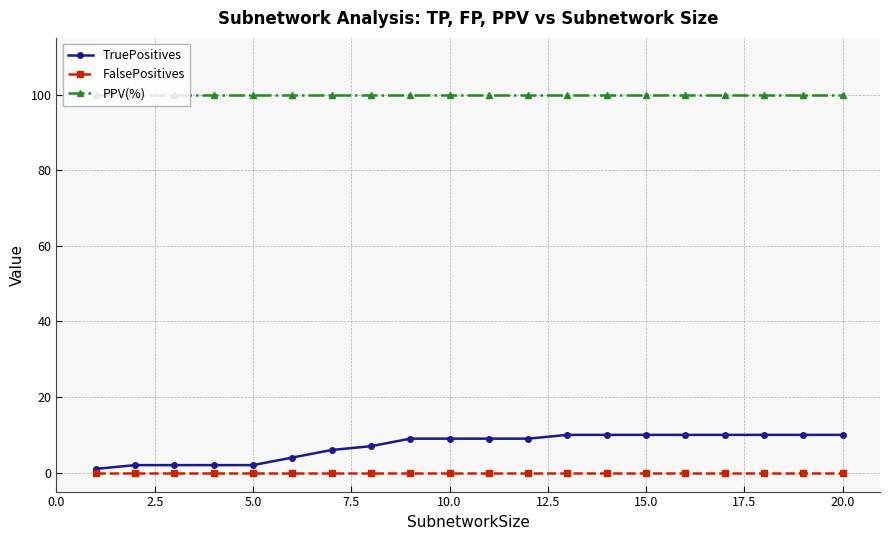

True or false: PPV(%) and TruePositives intersect in this chart.

False